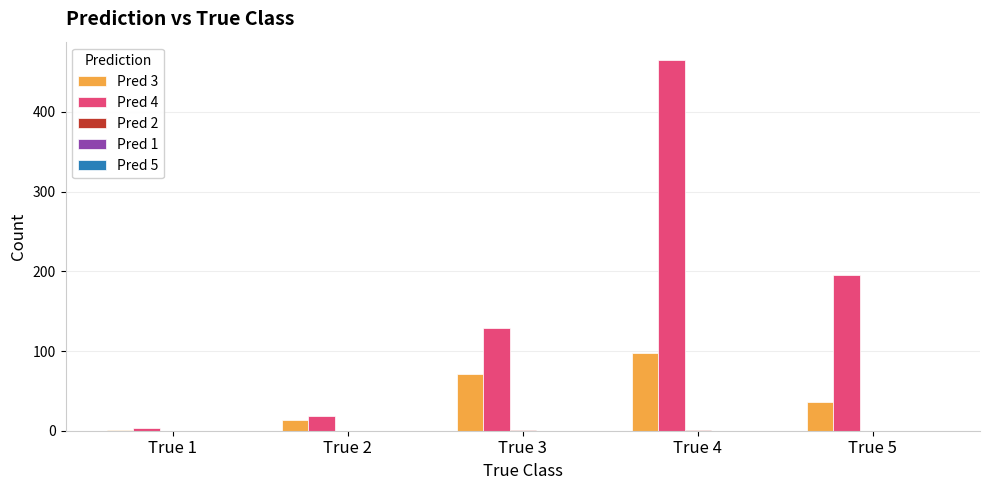

At which category is the sum across all series the highest?

True 4